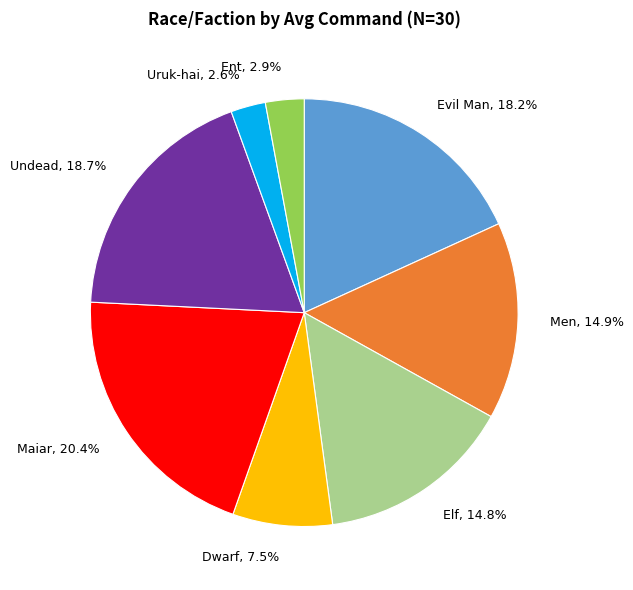

Approximately how many times larger is the value at Elf, 14.8% compared to Maiar, 20.4%?

0.7